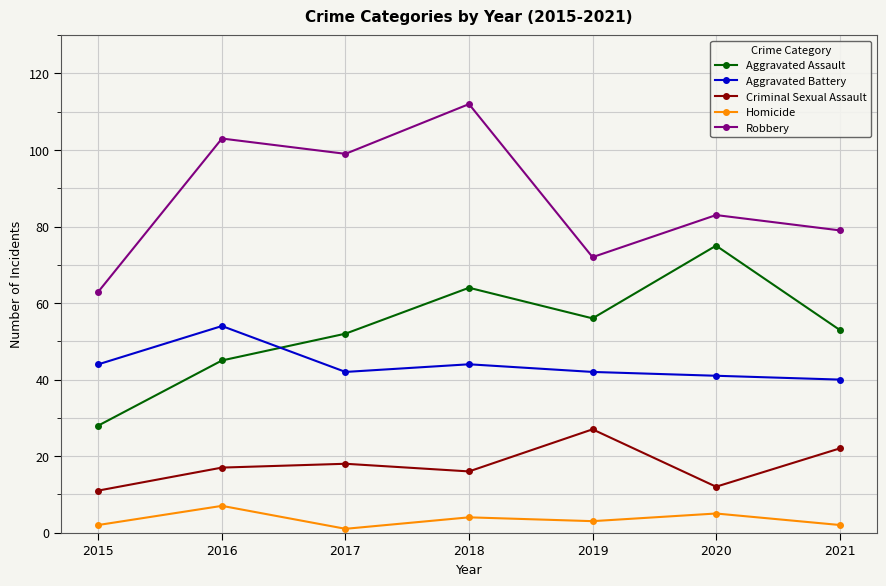

Count the Homicide values in the range 2 to 5.

5